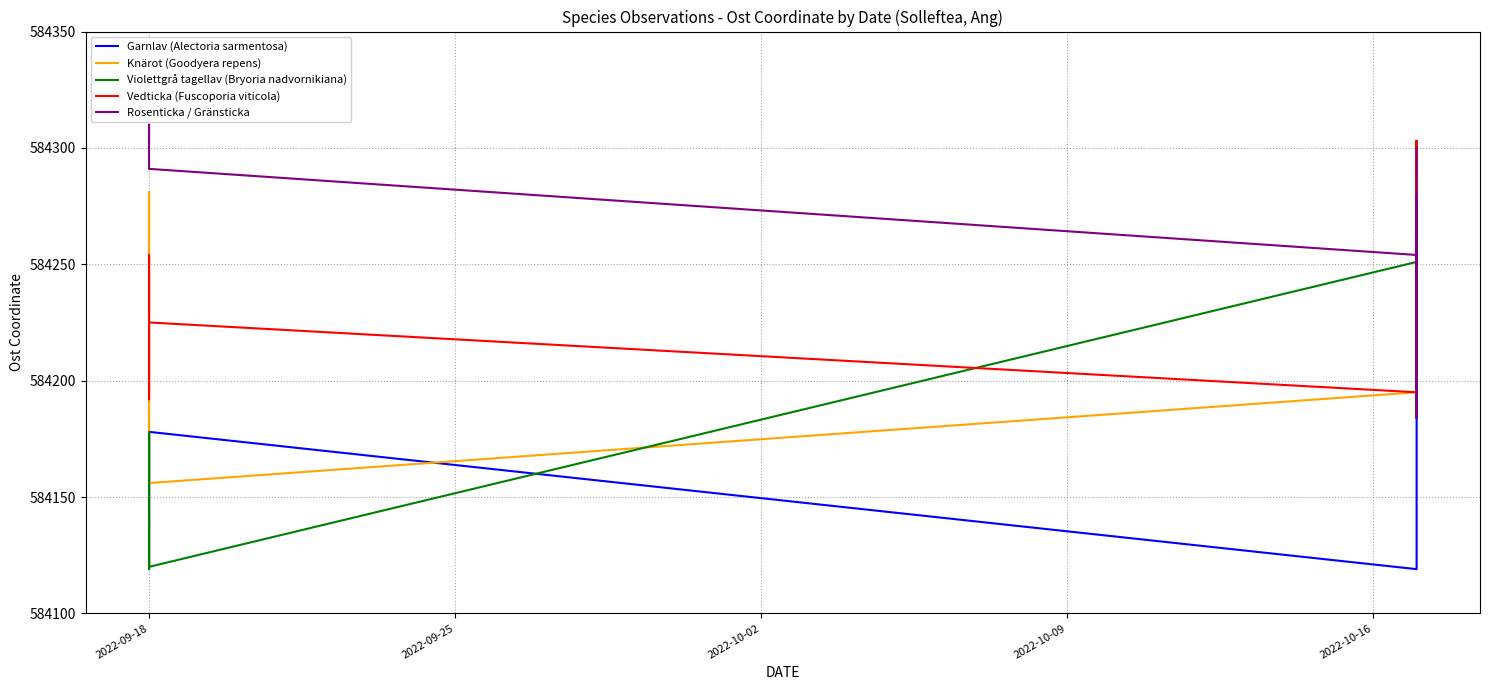

Reading left to right, list all the values displayed in this chart.

Garnlav (Alectoria sarmentosa): 584139	584178	584119	584178	584119	584251	584301	584287	584303	584254	584208	584184	584192	584225	584291	584300
Knärot (Goodyera repens): 584178	584120	584281	584156	584195	584196	584197	584279	584226	584198	584192	584209	584230	584303	584291	584300
Violettgrå tagellav (Bryoria nadvornikiana): 584139	584119	584178	584120	584251	584303	584287	584254	584208	584184	584192	584225	584301	584291	584300	584280
Vedticka (Fuscoporia viticola): 584229	584254	584192	584225	584195	584196	584197	584279	584226	584198	584209	584230	584303	584291	584300	584280
Rosenticka / Gränsticka: 584303	584310	584301	584291	584254	584208	584184	584192	584225	584195	584196	584197	584279	584226	584198	584300